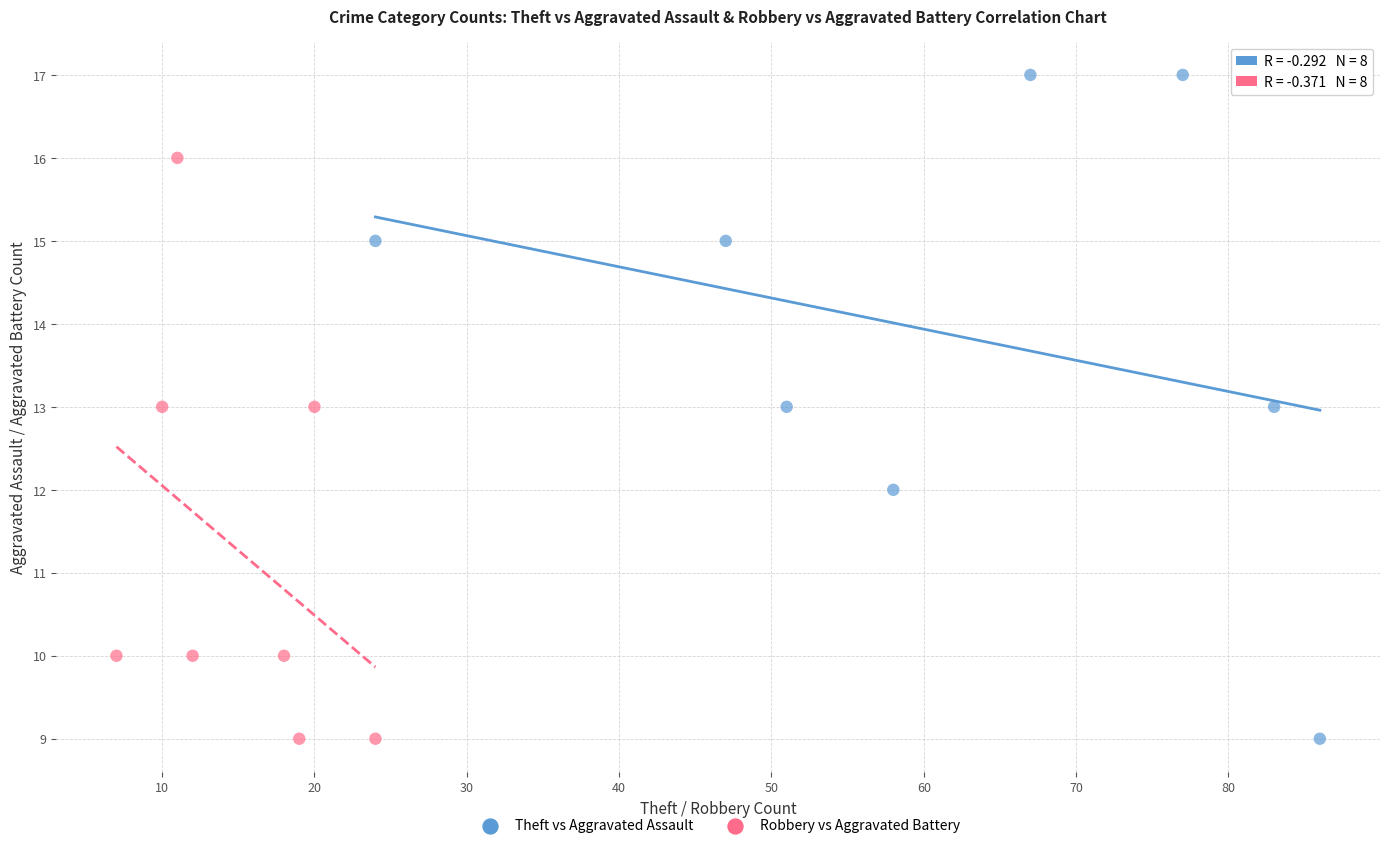

Which series has the largest Y range (max minus min)?

Theft vs Aggravated Assault